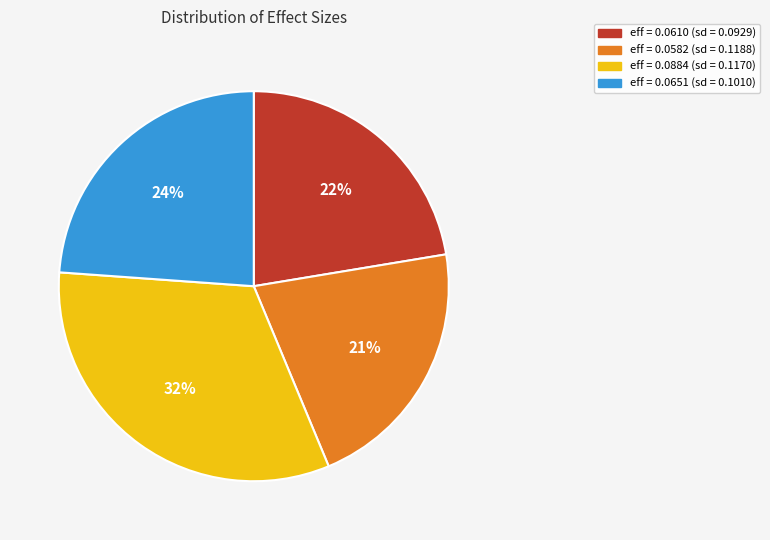

To the nearest percent, what is the combined percentage of eff = 0.0582 (sd = 0.1188) and eff = 0.0651 (sd = 0.1010)?

45%